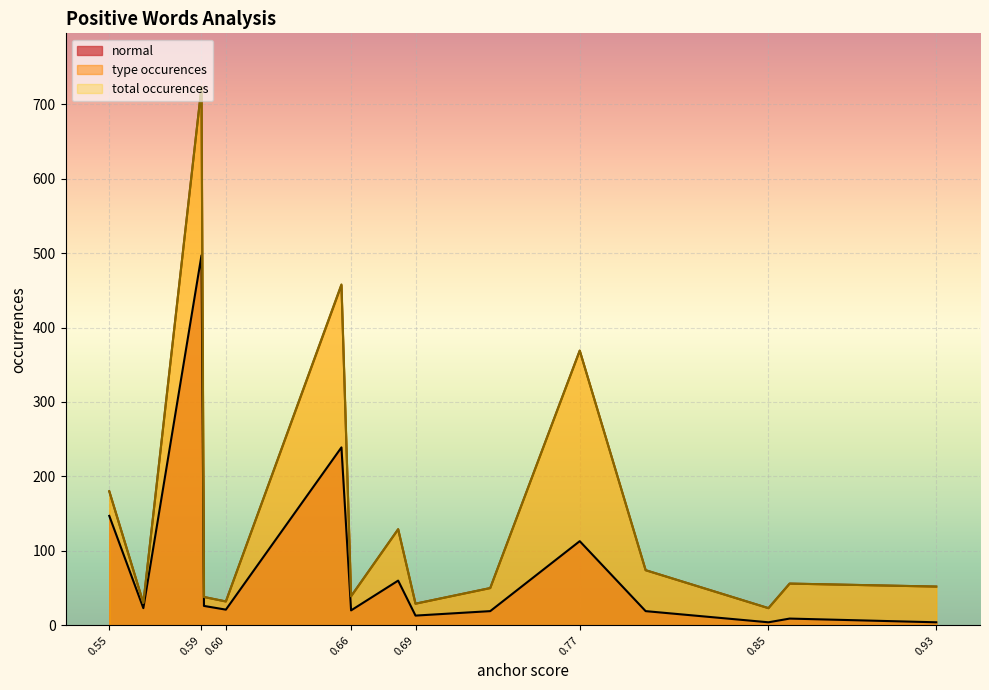

How many values in the normal series exceed 21?

7